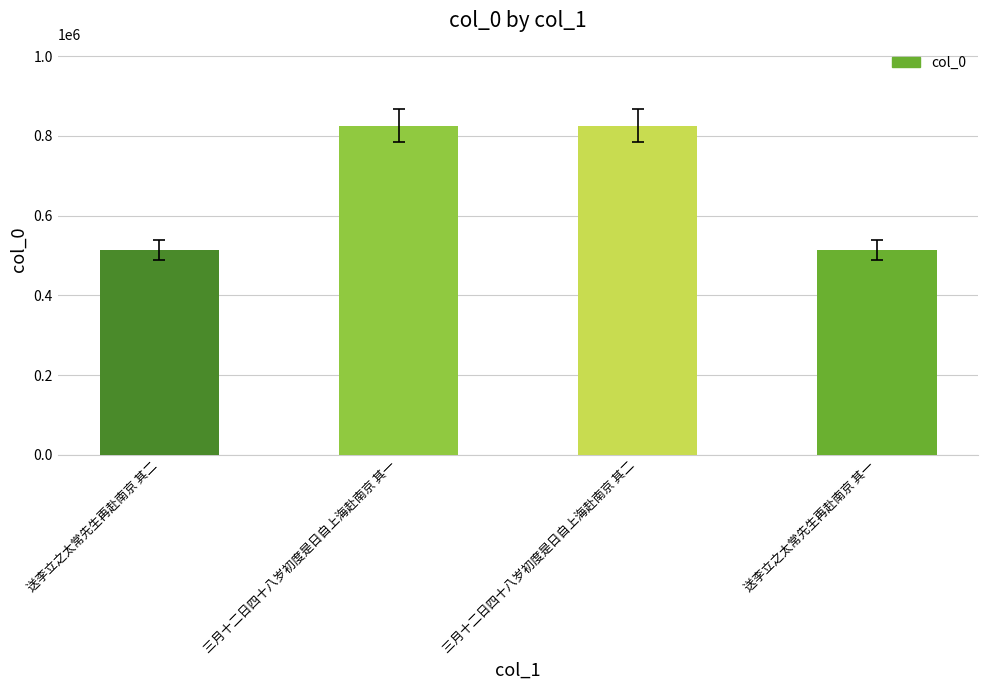

What is the label of the 1st bar from the right?

送李立之太常先生再赴南京 其一